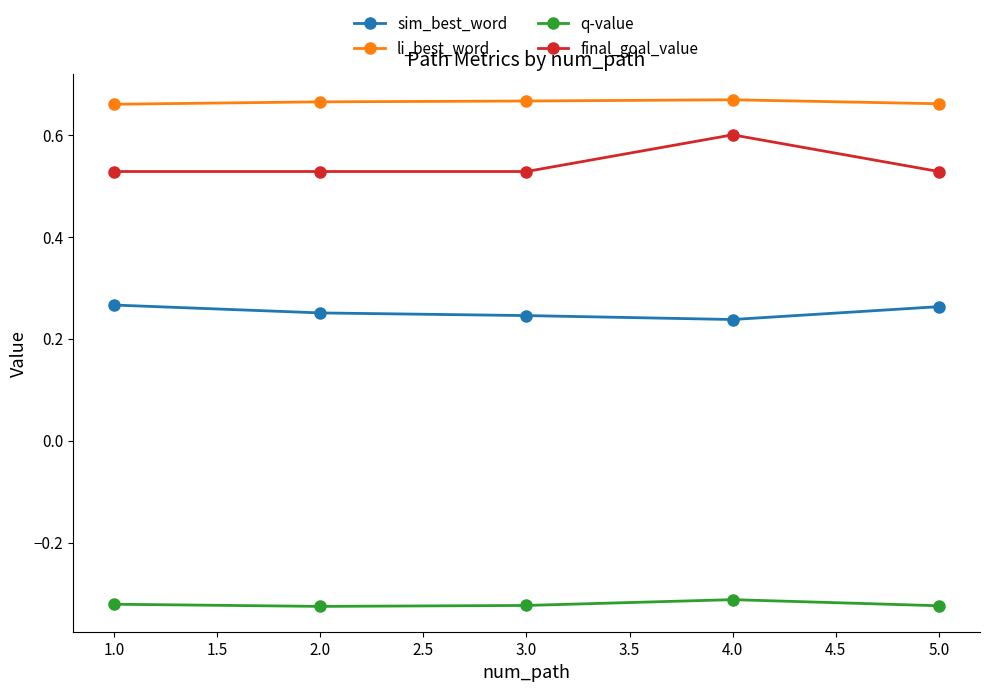

What is the sum of the li_best_word values at 5.0 and 4.0?

1.3